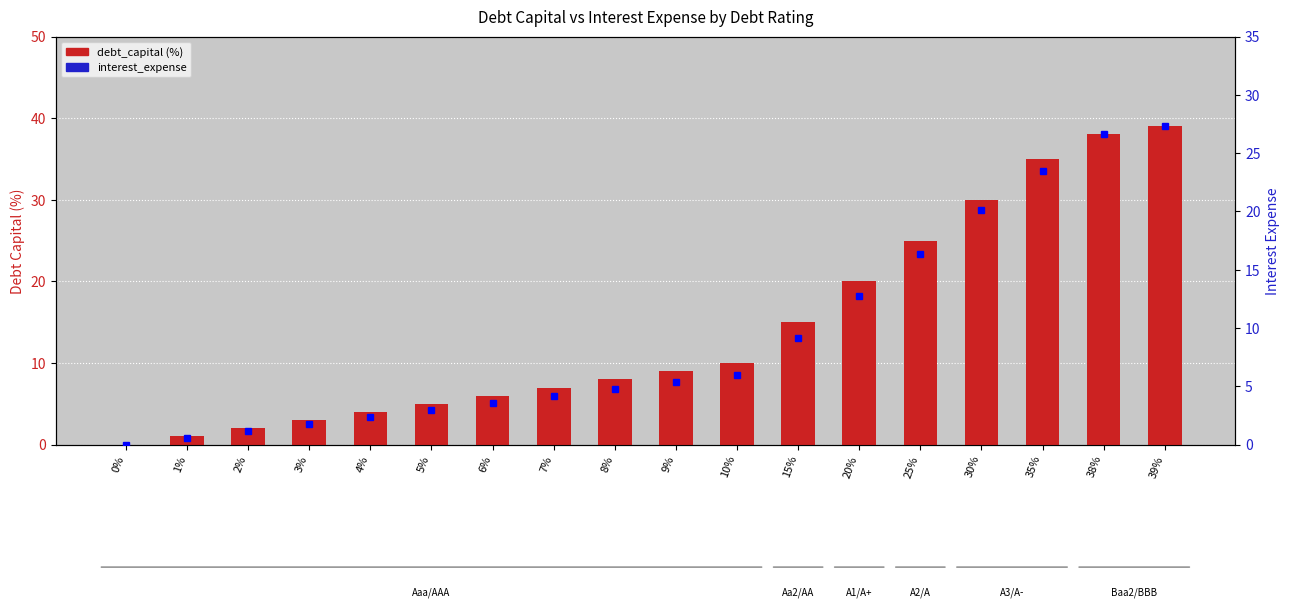

What is the value of the debt_capital bar at the 5th from the left?

4.0